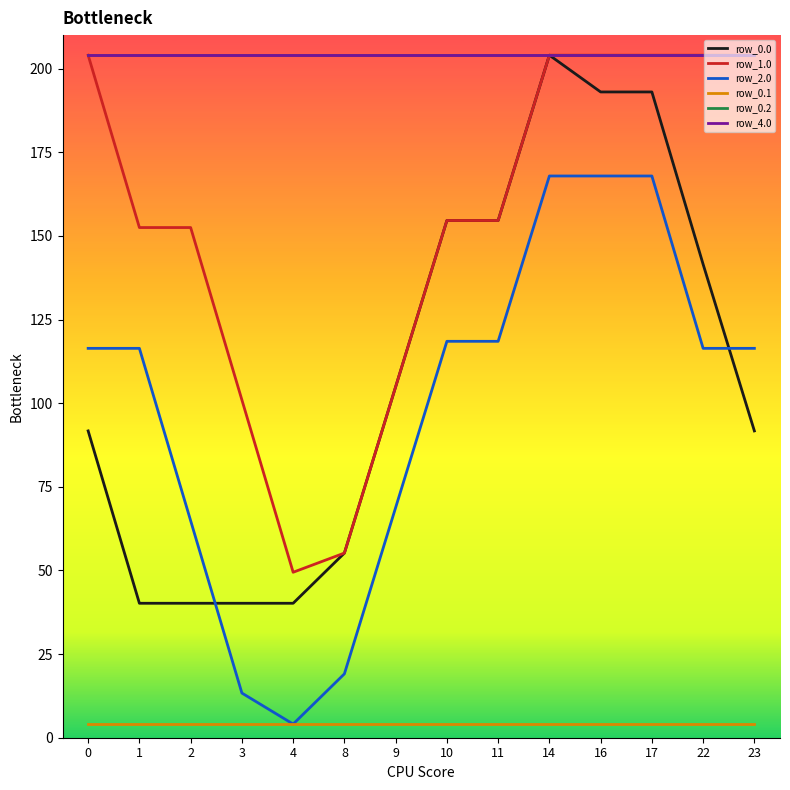

What is the spread (max minus min) of values at 8?

199.9